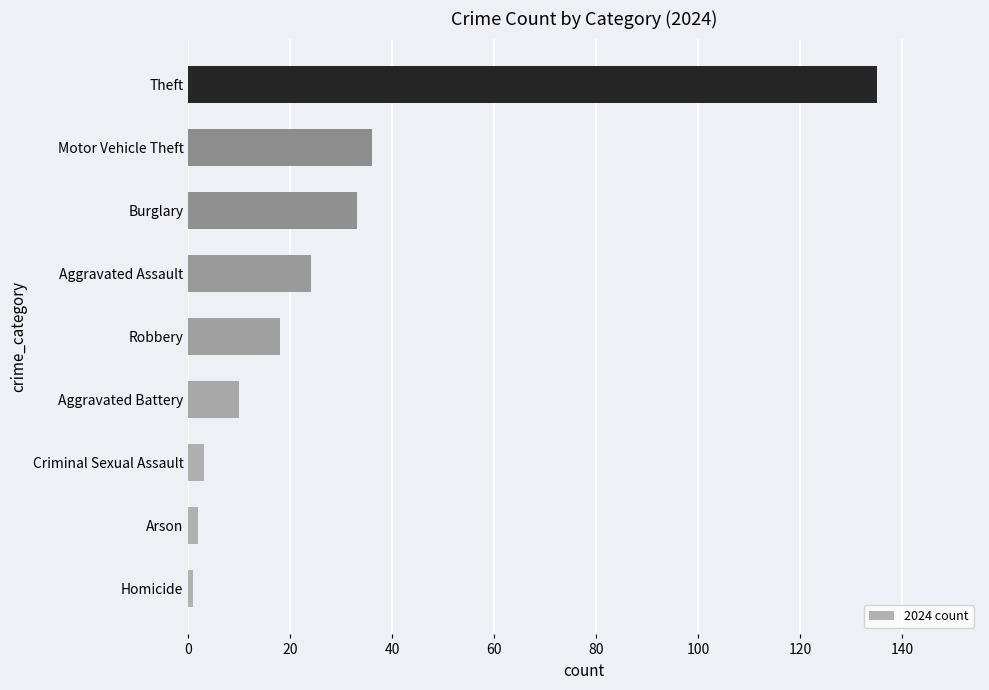

How many series are shown in this chart?

1